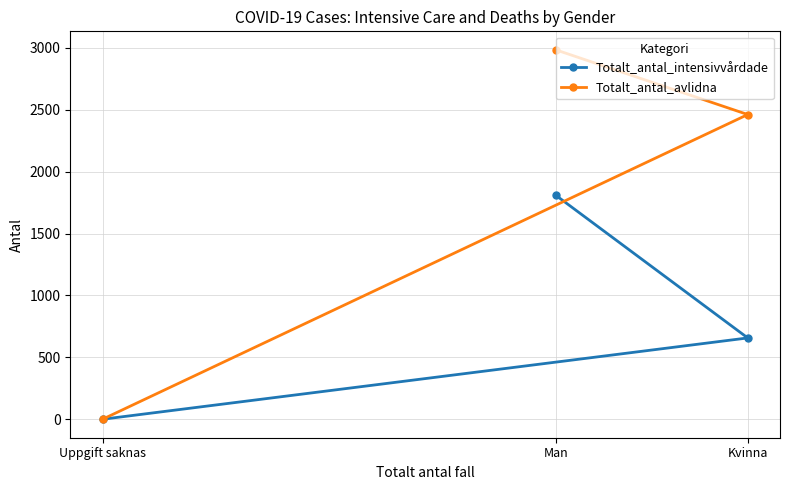

How many data points in Totalt_antal_avlidna are above 2462?

1